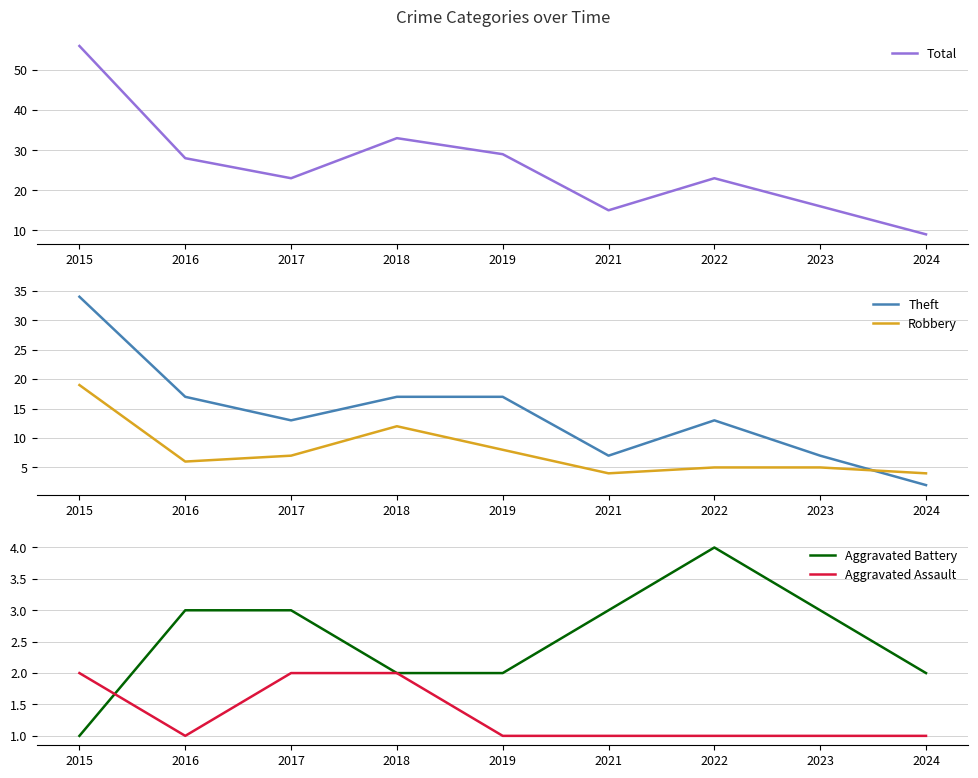

Reading left to right, list all the values displayed in this chart.

Total: 56	28	23	33	29	15	23	16	9
Theft: 34	17	13	17	17	7	13	7	2
Robbery: 19	6	7	12	8	4	5	5	4
Aggravated Battery: 1	3	3	2	2	3	4	3	2
Aggravated Assault: 2	1	2	2	1	1	1	1	1